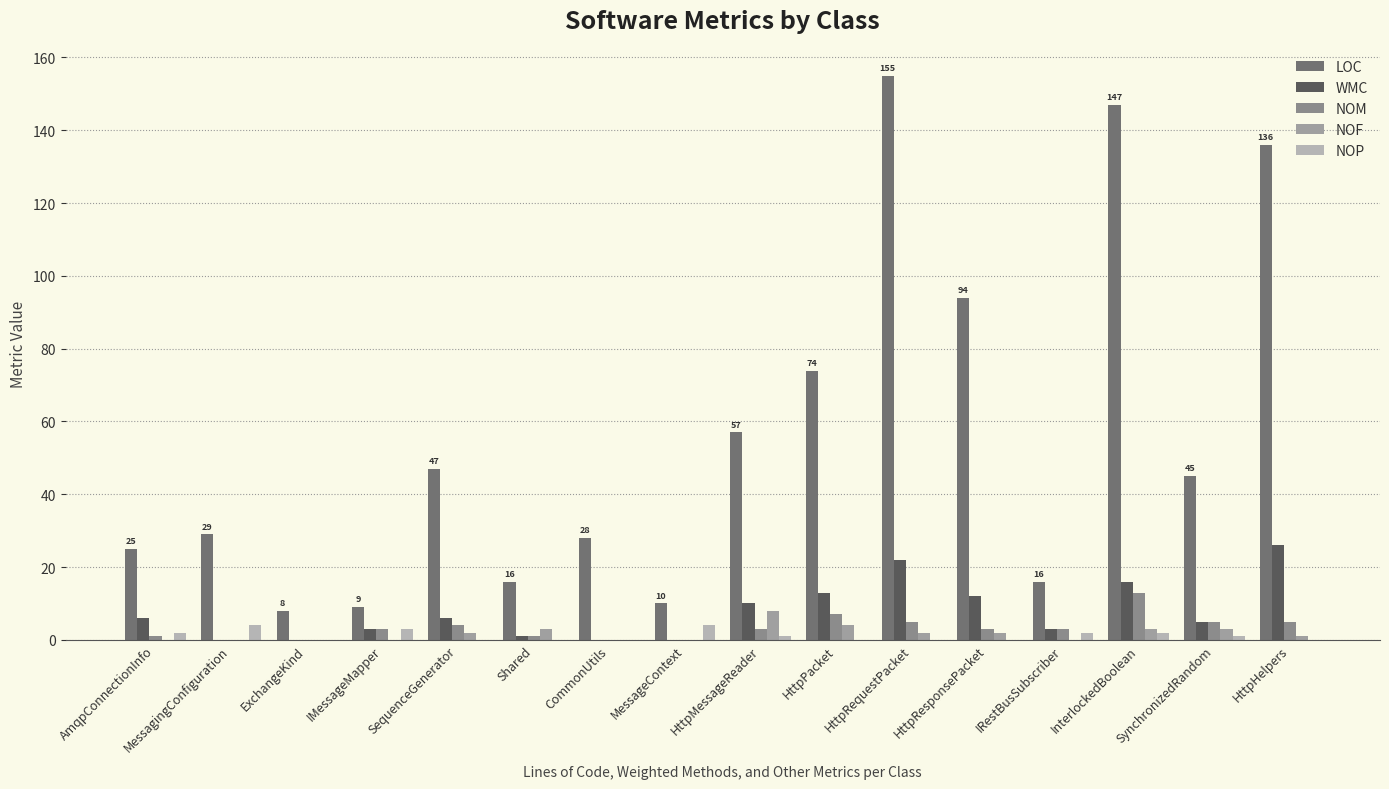

How many groups of bars are there?

16